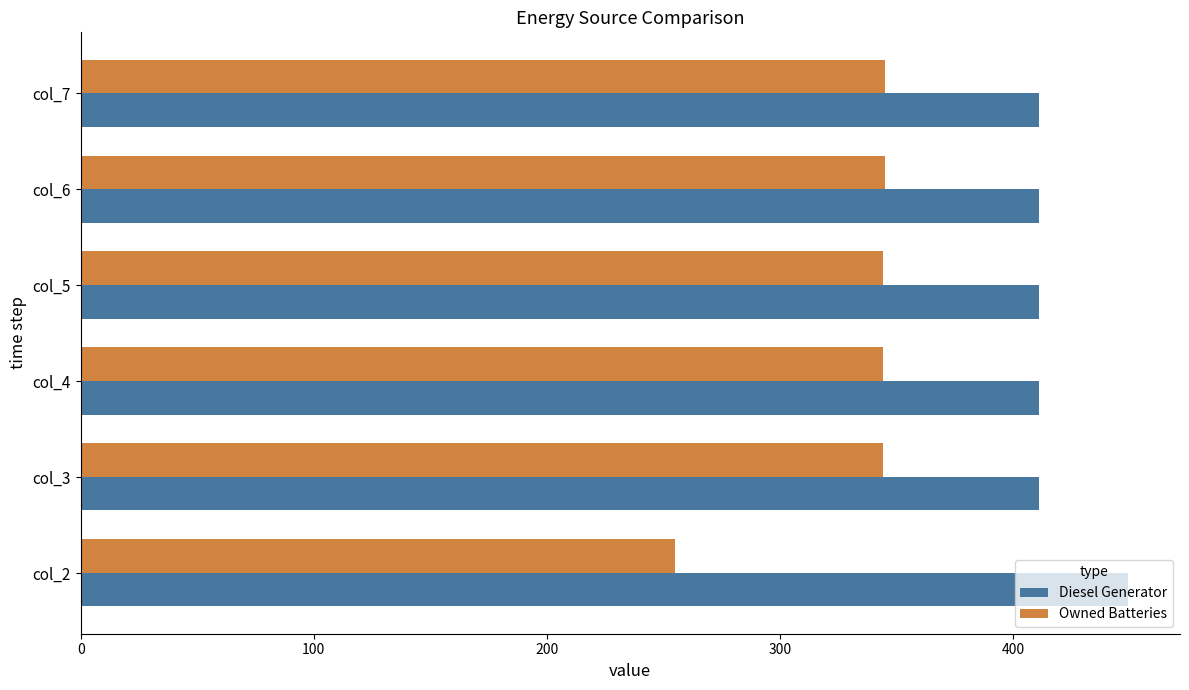

The value of Owned Batteries at col_4 is 344.0. True or false?

True